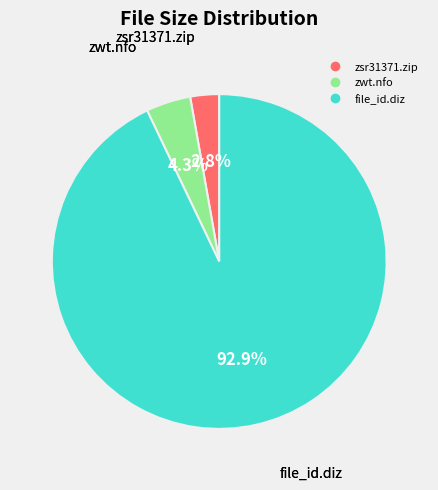

Is it true that zwt.nfo is 14% of the pie?

False